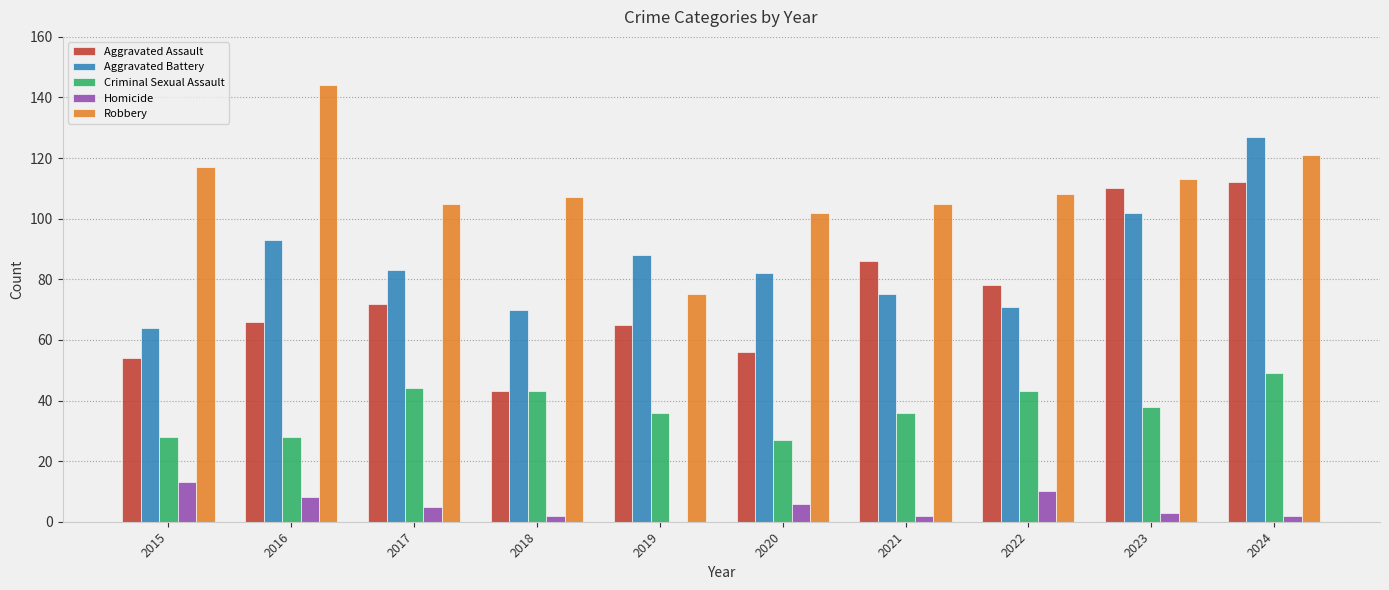

At which category is the sum across all series the highest?

2024